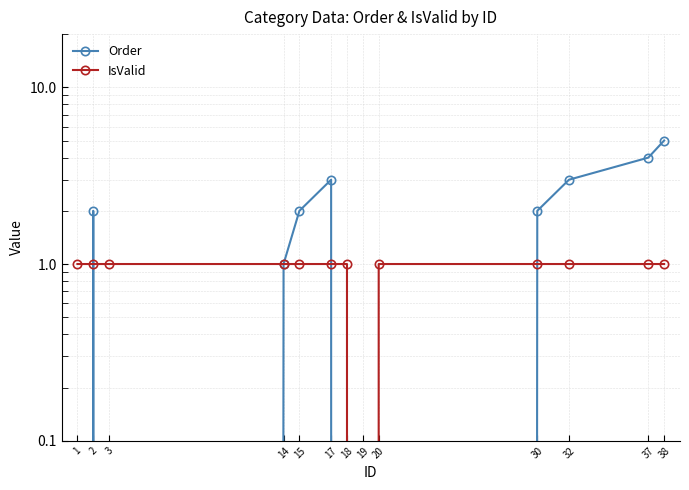

What is the average value of the Order series?

2